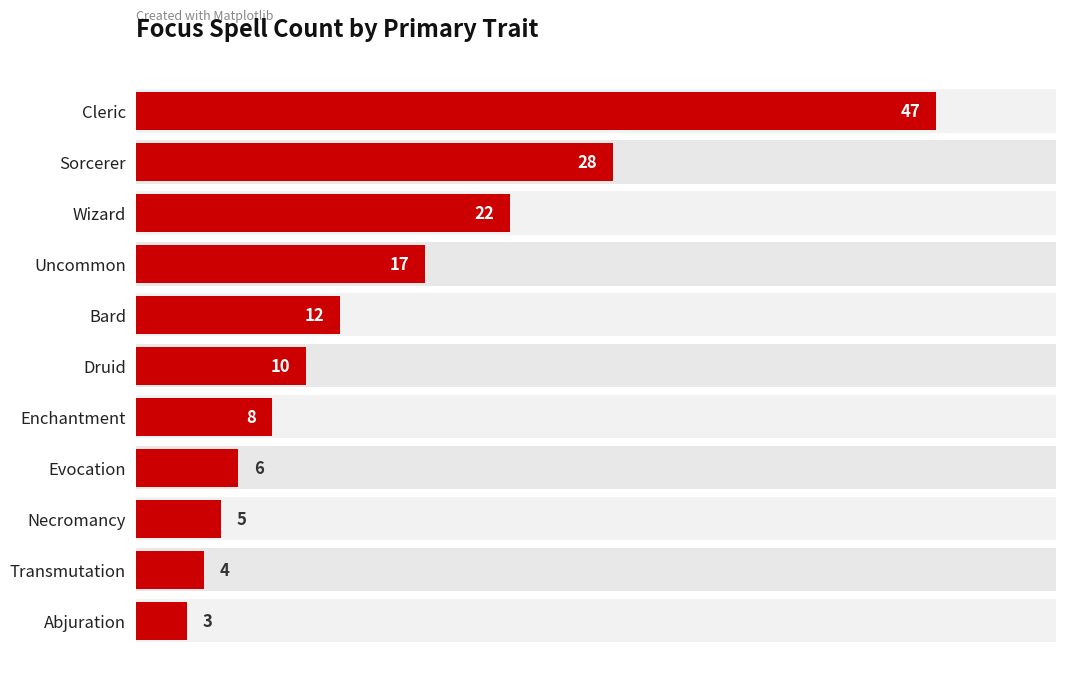

What is the sum of all values?

162